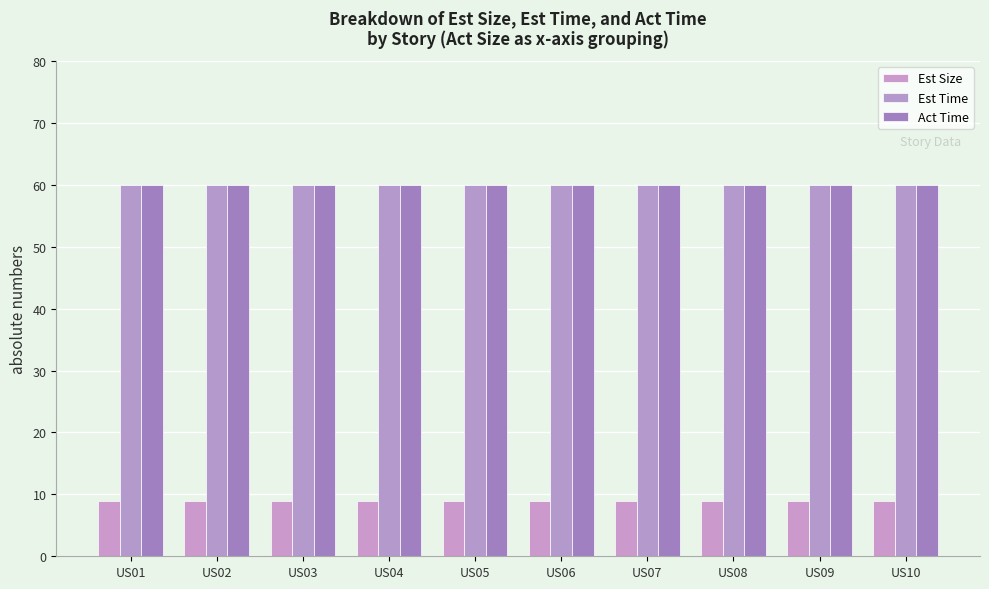

How many bars are there in total?

30